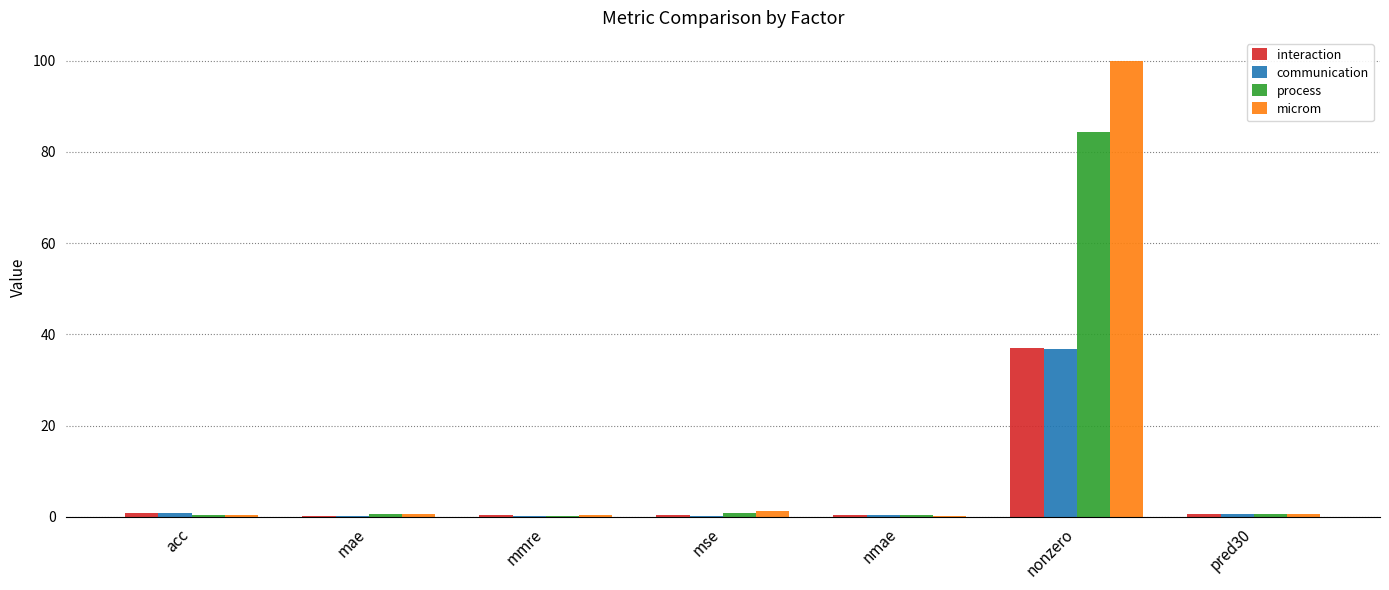

Does the chart contain stacked bars?

No